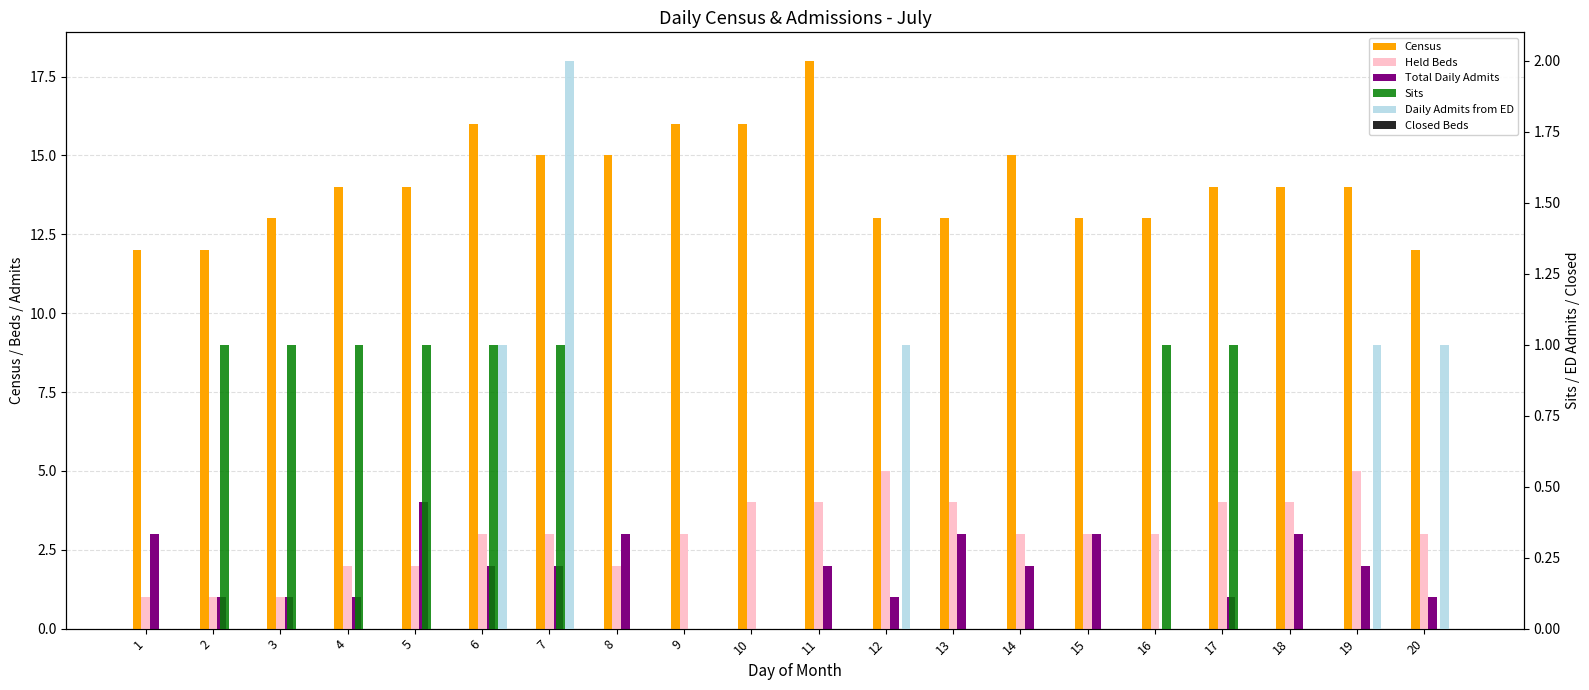

What is the sum of all Sits values?

8